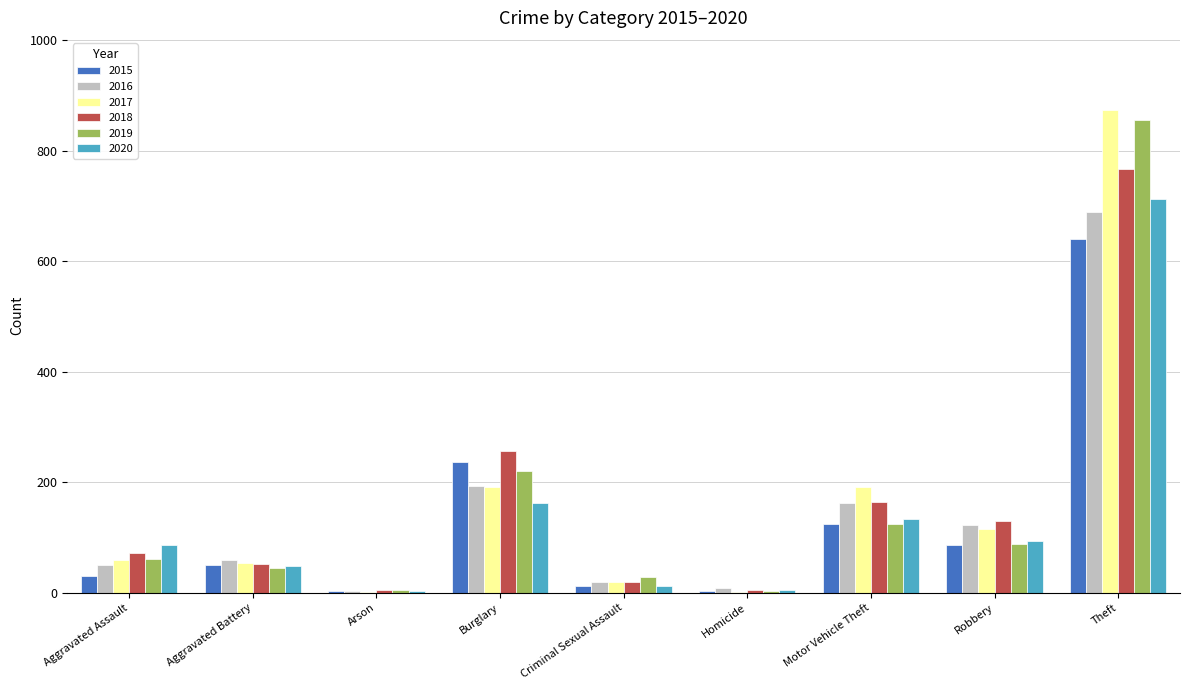

How many groups of bars are there?

9